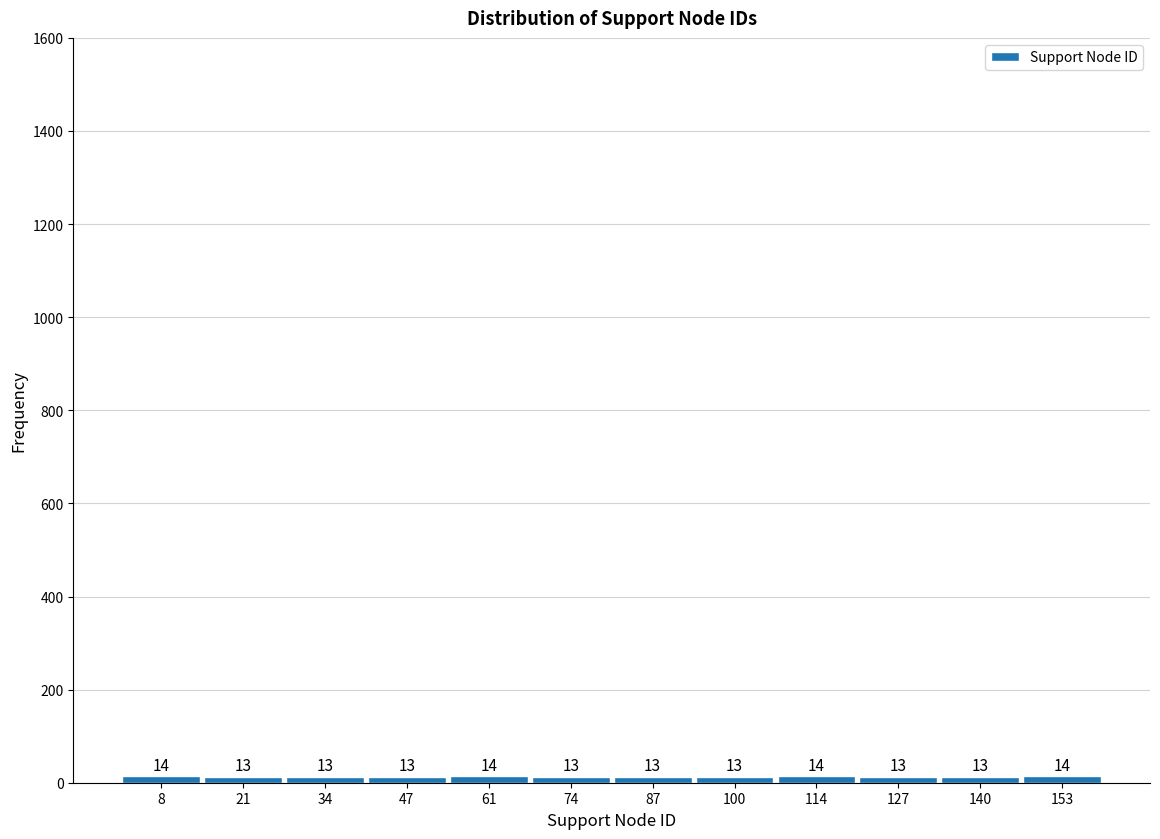

Reading left to right, transcribe this chart: for each bar, give the range it covers on the x-axis and its height. The bar edges are not printed on the chart, so give them approximately, as read against the axis.

2 to 14: 14
14 to 28: 13
28 to 40: 13
40 to 54: 13
54 to 68: 14
68 to 80: 13
80 to 94: 13
94 to 108: 13
108 to 120: 14
120 to 134: 13
134 to 146: 13
146 to 160: 14